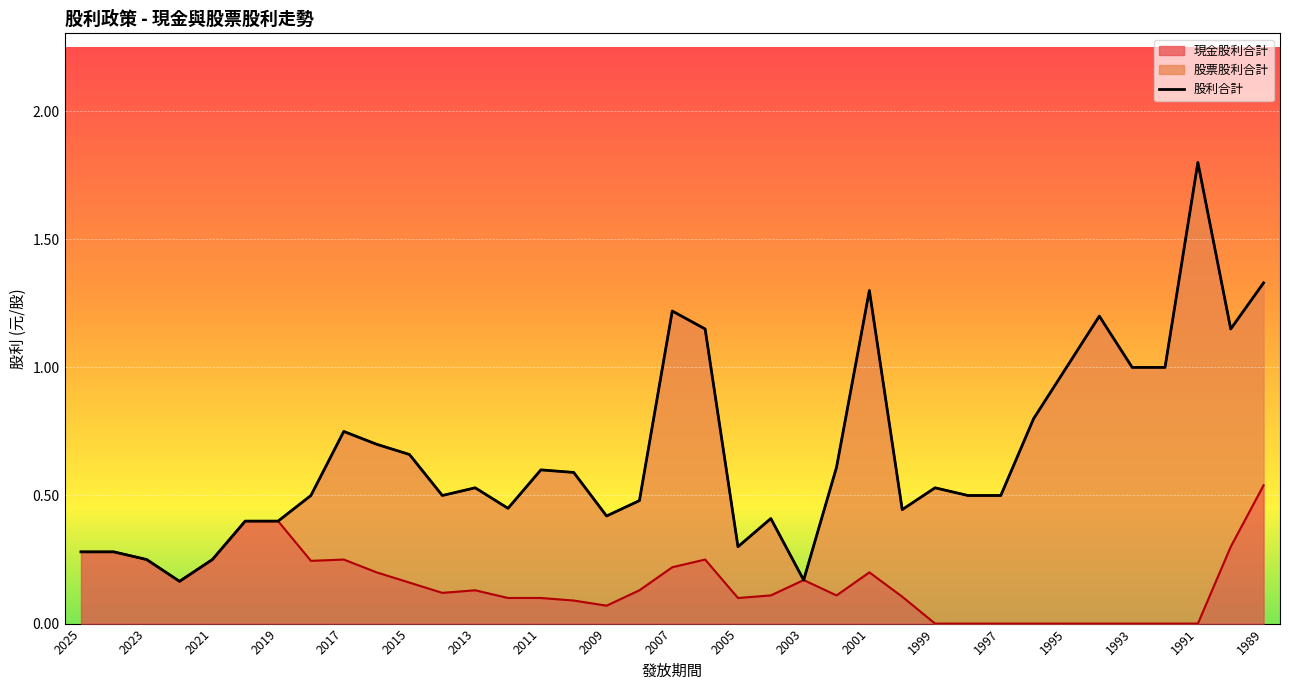

True or false: 股利合計 has more than 2 points higher than both neighbors.

True